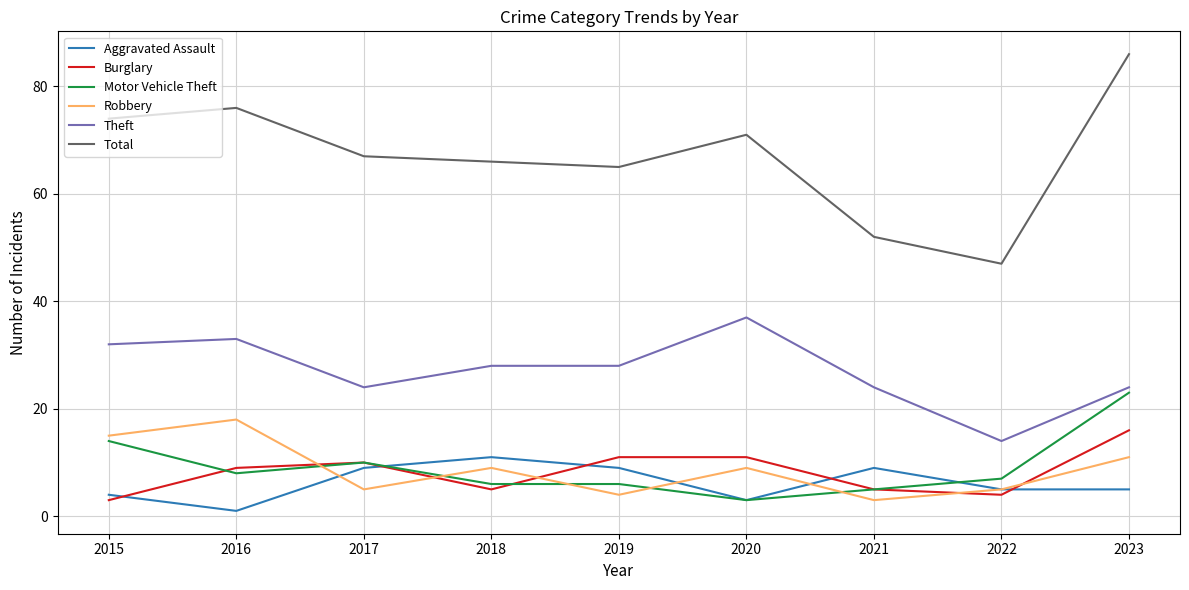

Which series has the widest spread of values?

Total